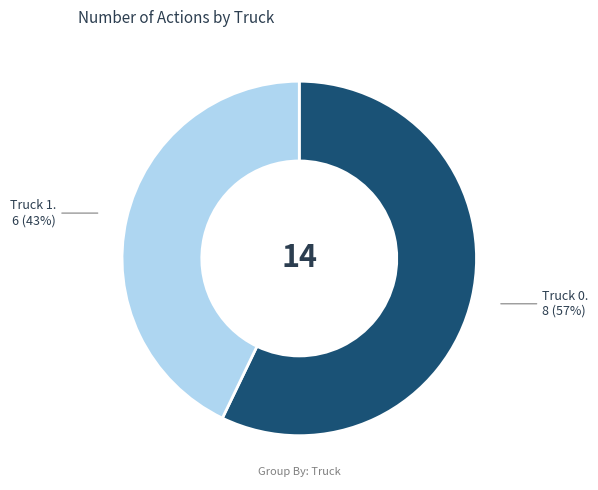

To the nearest percent, what is the average slice percentage?

50%